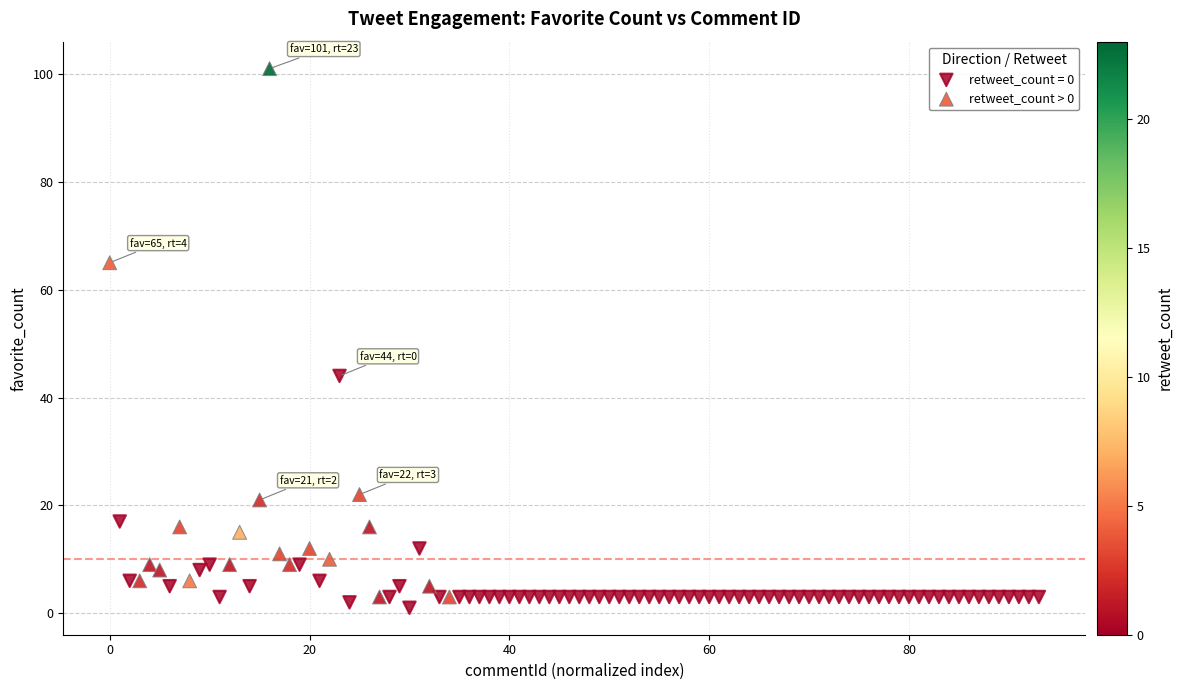

Which series reaches the maximum Y coordinate?

retweet_count > 0